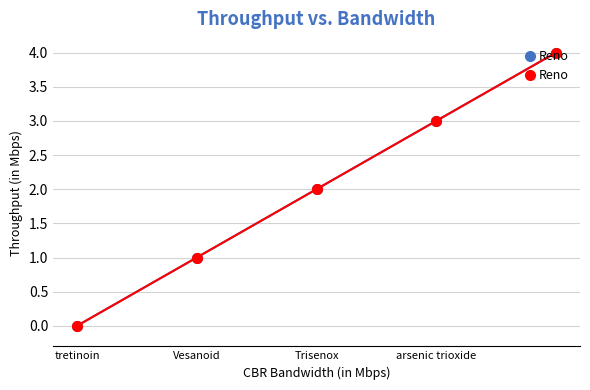

True or false: the data shows 2 at Trisenox.

True